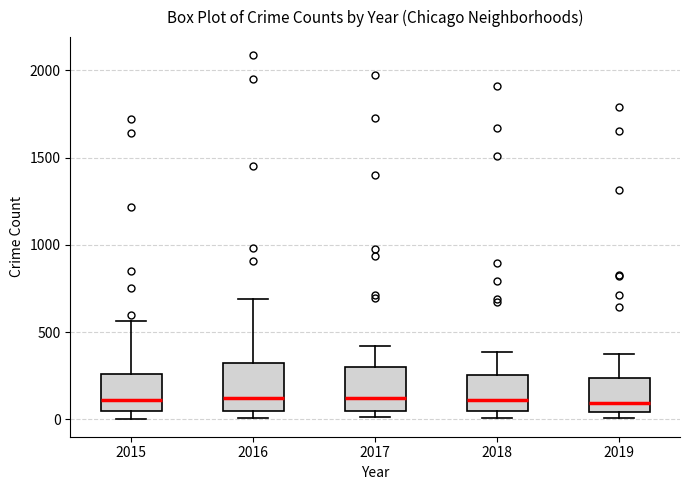

Where does the median line of the box at x = 2015 sit on the y-axis? The values are not printed on the chart, so give them approximately, as read against the axis.

100